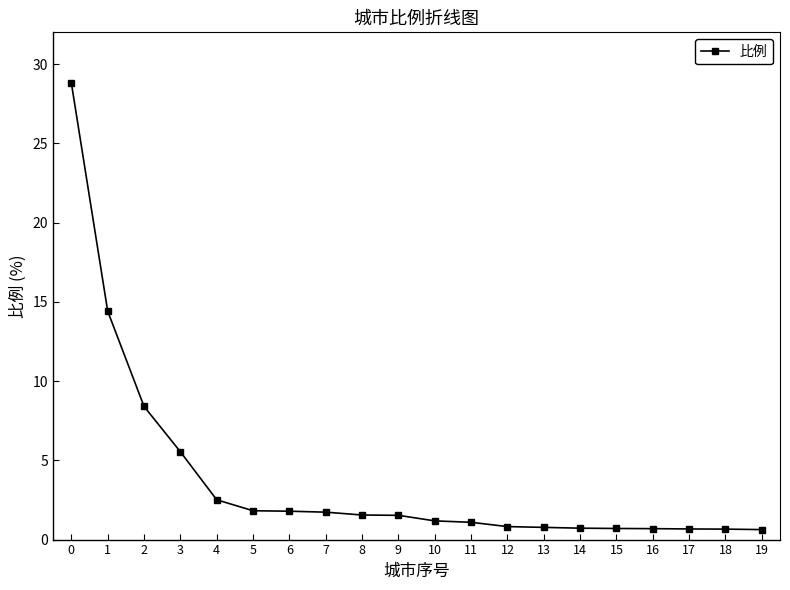

What is the difference between the maximum and second lowest values?

28.1